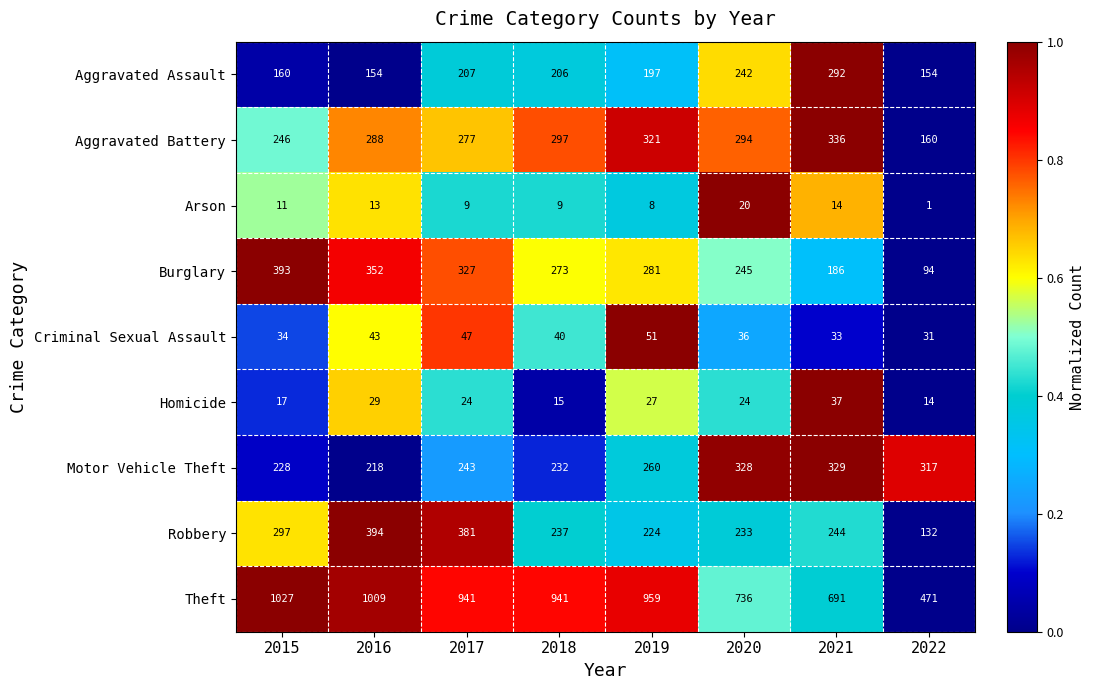

Between 2016 and 2017, which series saw the biggest shift?

Theft